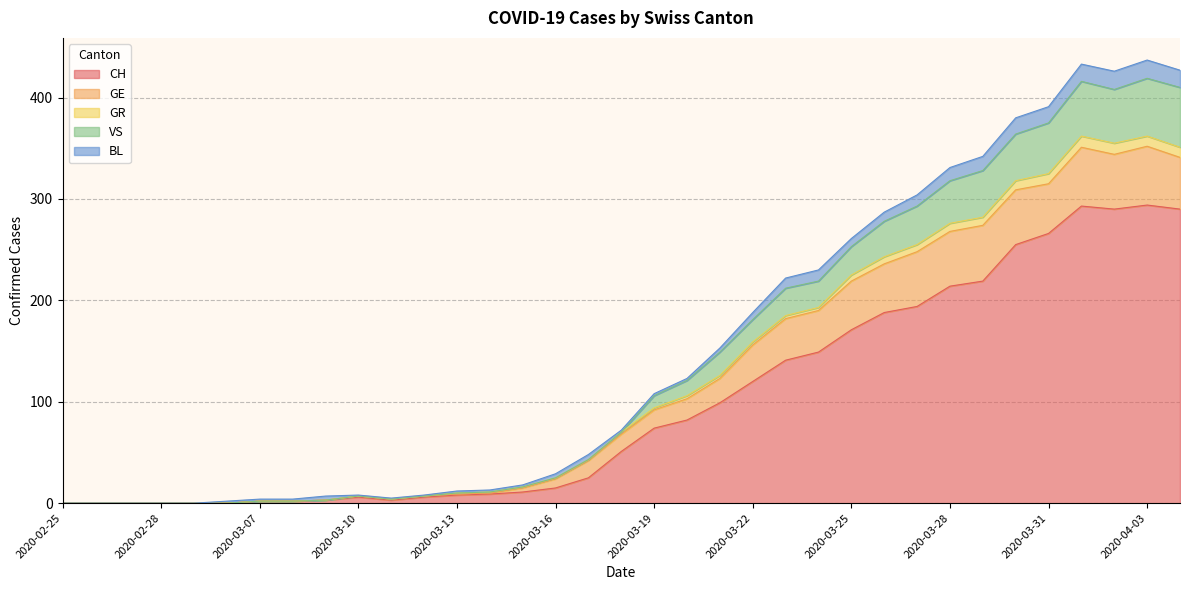

Is the value of VS at 2020-03-15 greater than the value of GR at 2020-03-16?

No